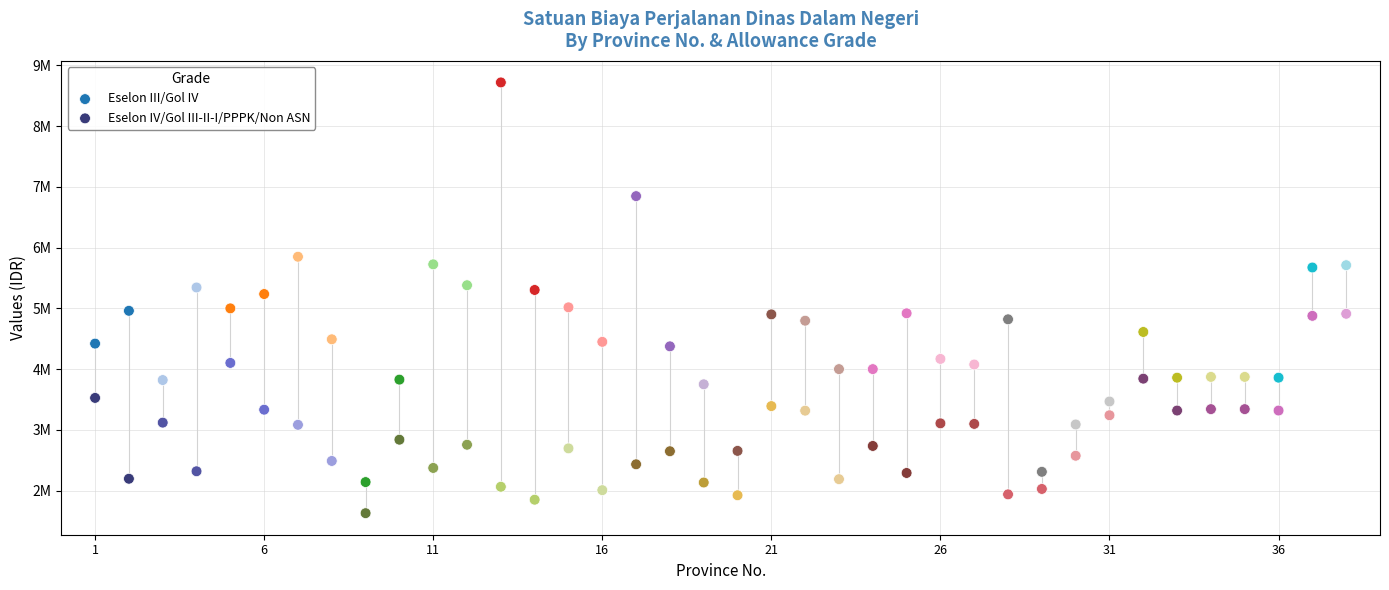

Which series reaches the maximum Y coordinate?

Eselon III/Gol IV